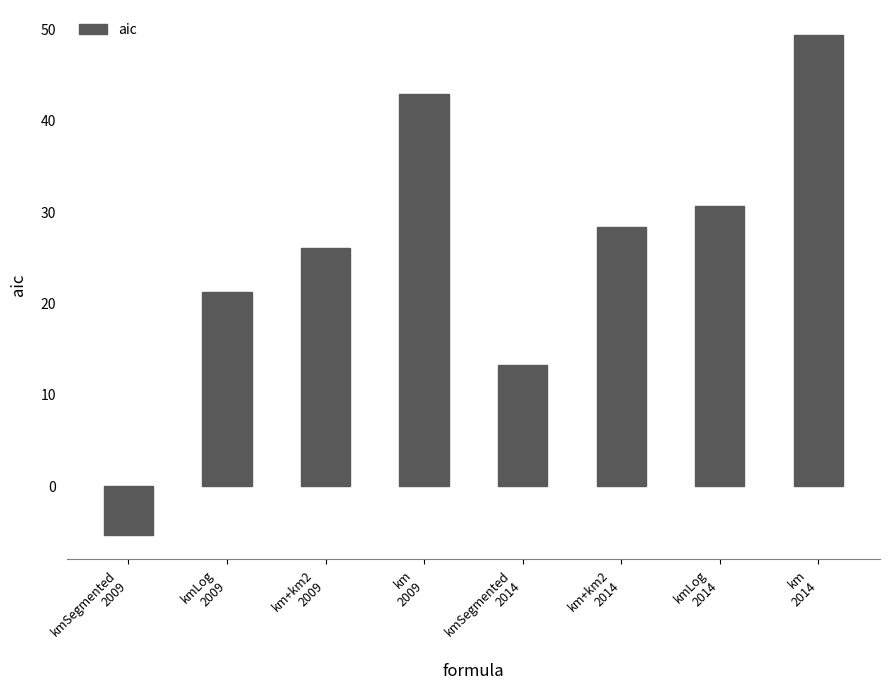

What is the smallest value displayed?

-5.3